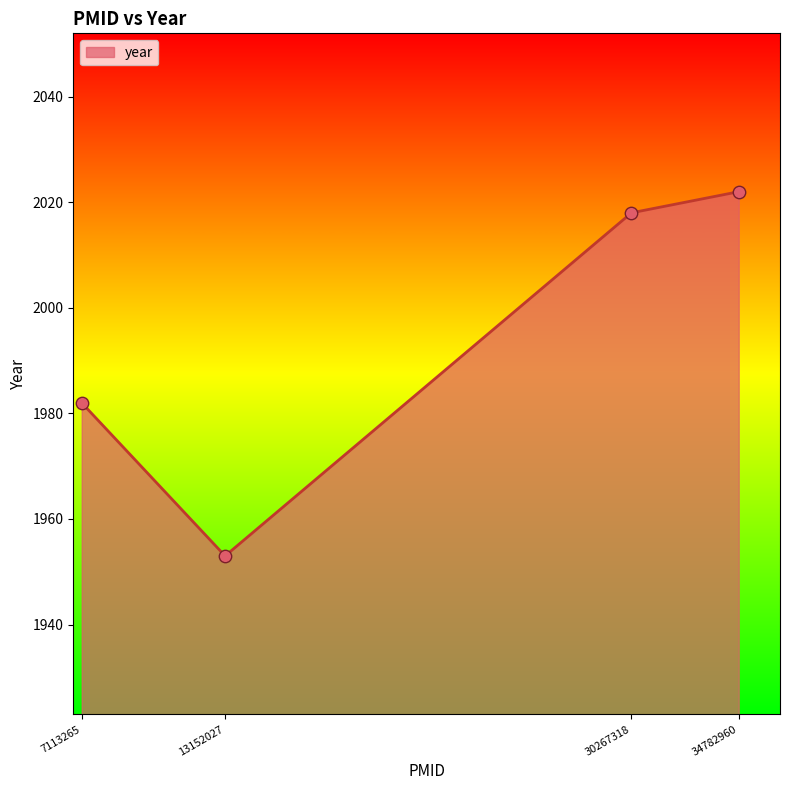

Which has a higher value, 7113265 or 30267318?

30267318